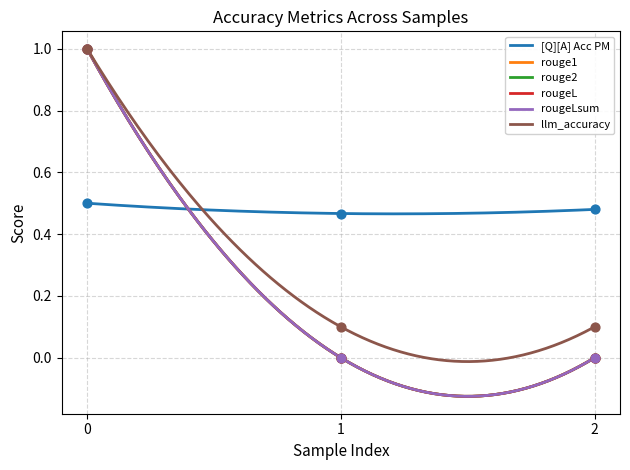

Which series reaches the minimum Y coordinate?

rouge1